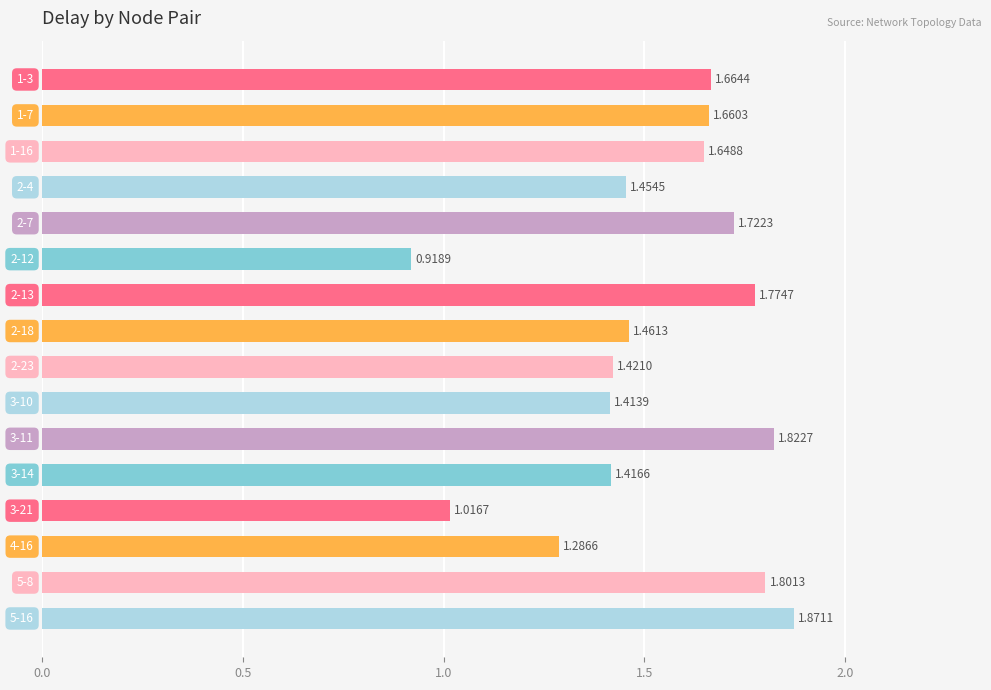

What is the sum of all values?

24.4